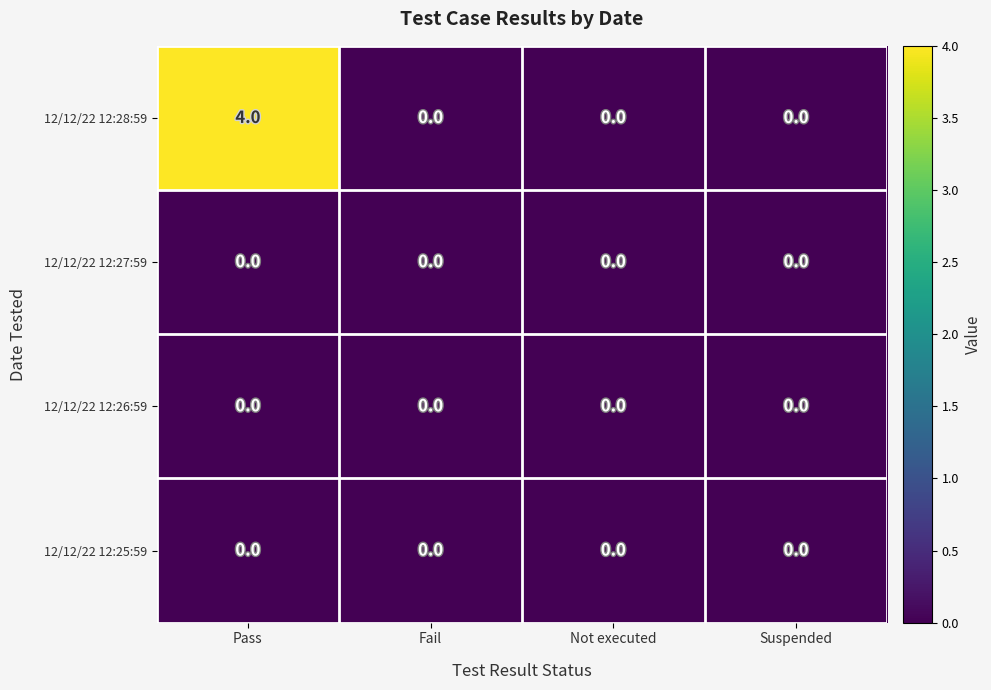

Which series has the widest spread of values?

12/12/22 12:28:59